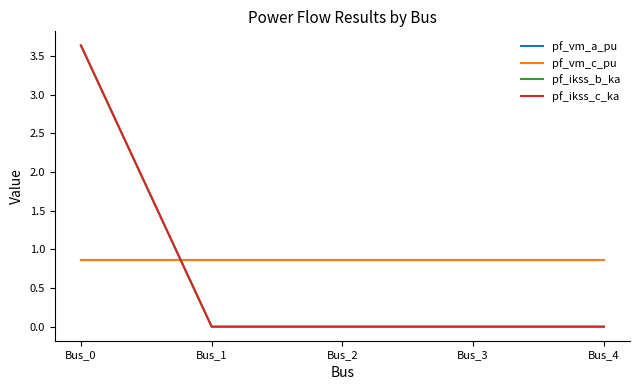

Is this an area chart (filled region under the line)?

No